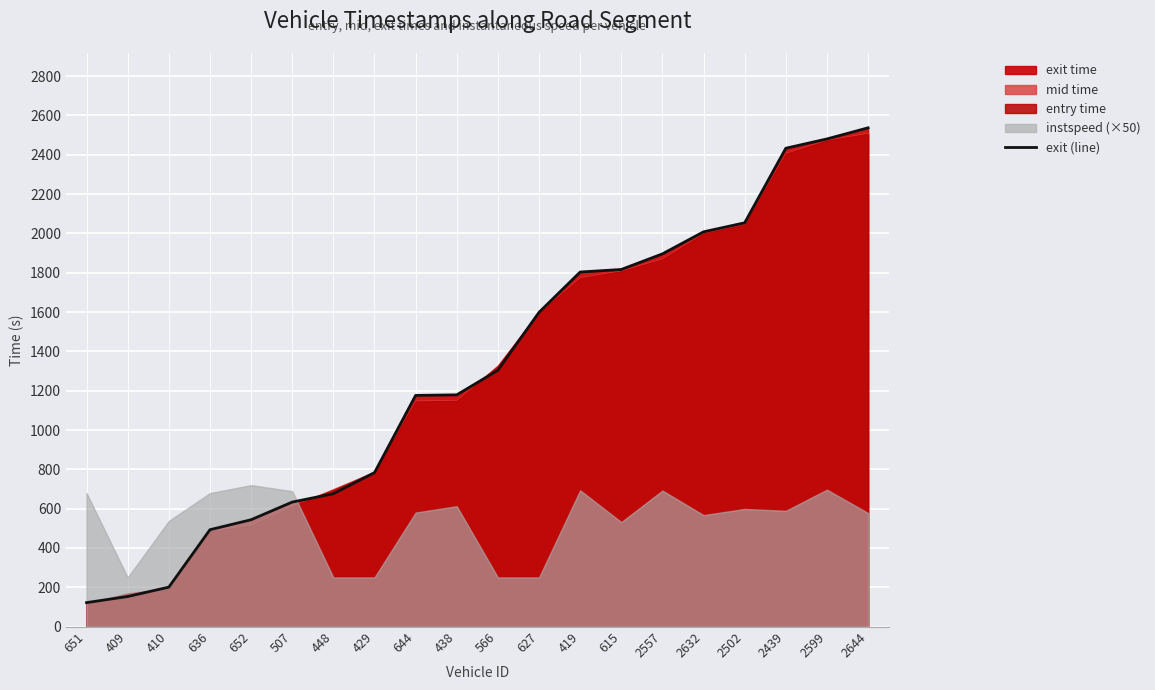

What value does the data have at 627?

1598.7